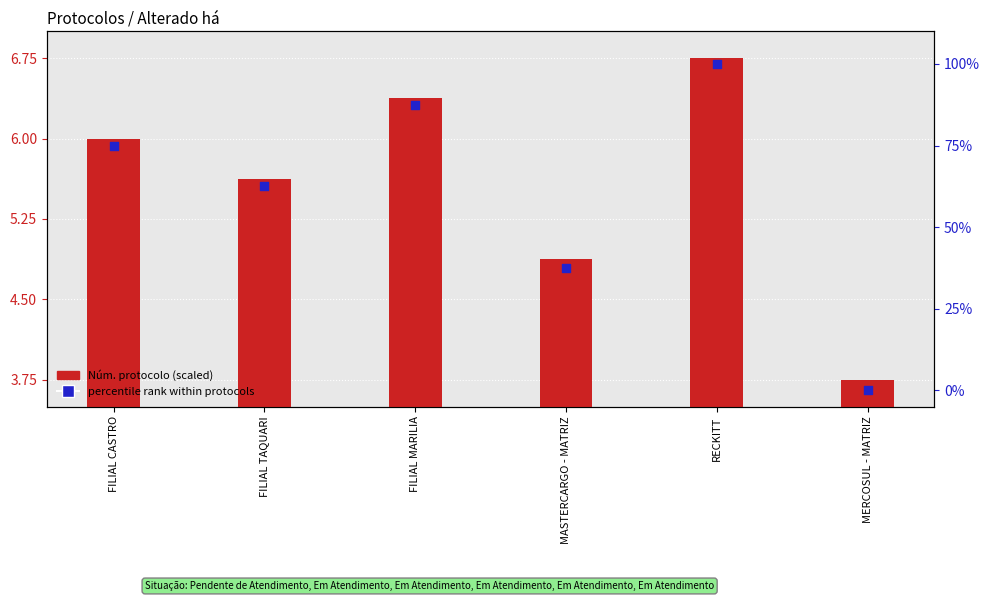

Which series reaches the maximum Y coordinate?

percentile rank within protocols